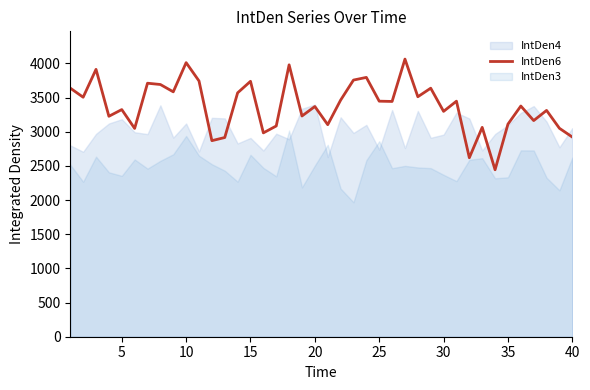

What is the maximum value for IntDen4?

3399